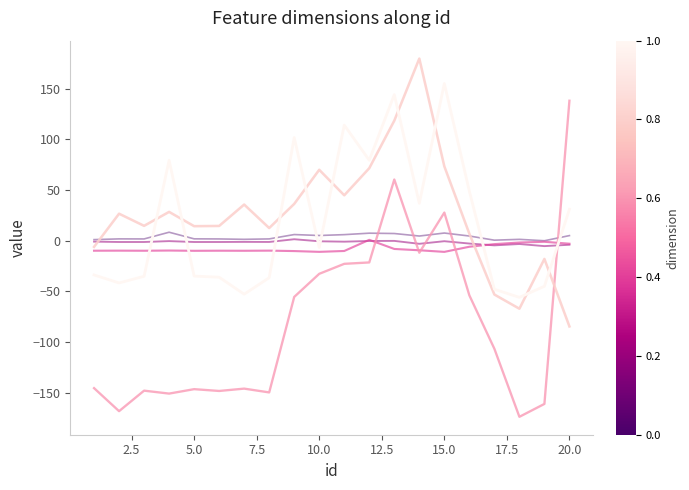

What is the minimum value shown in the chart?

-173.7